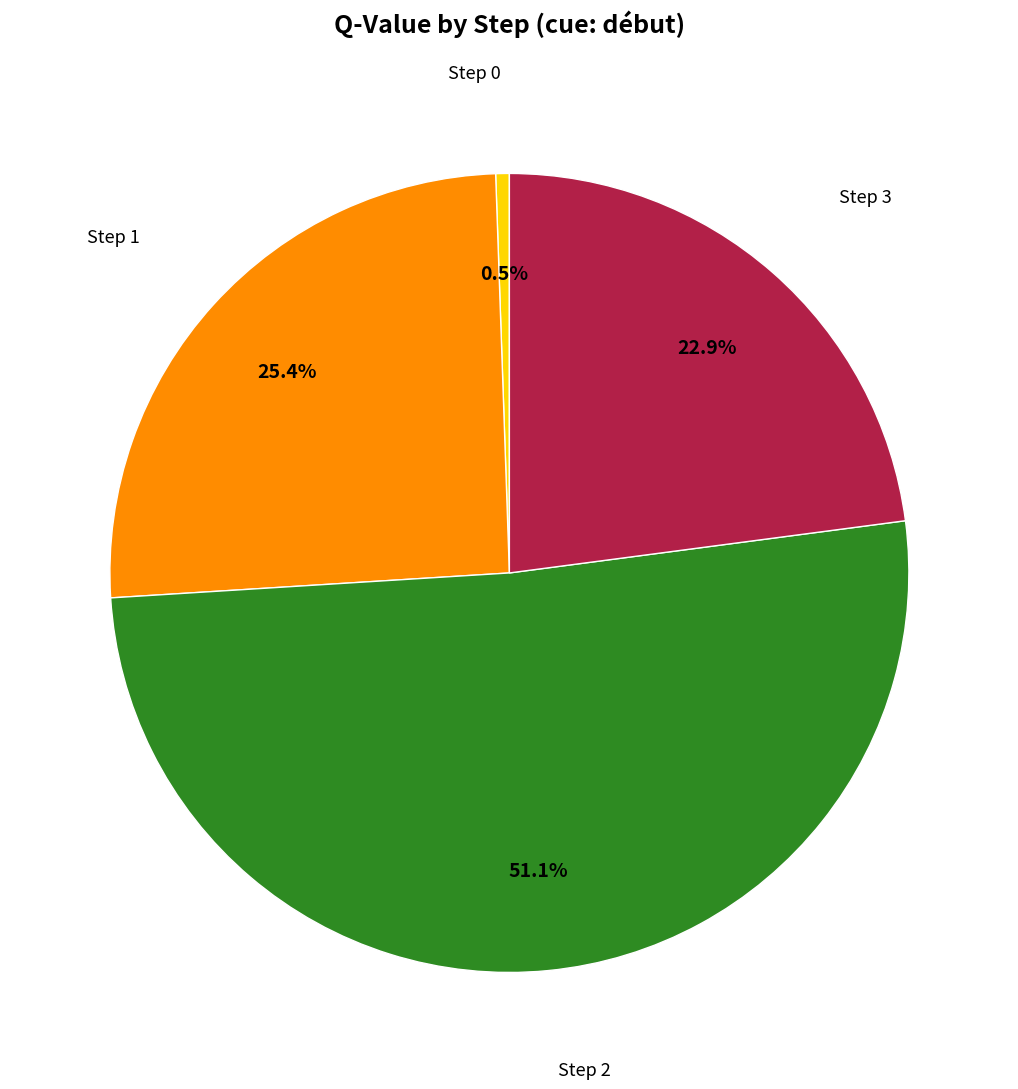

What is the largest slice in the pie chart?

Step 2